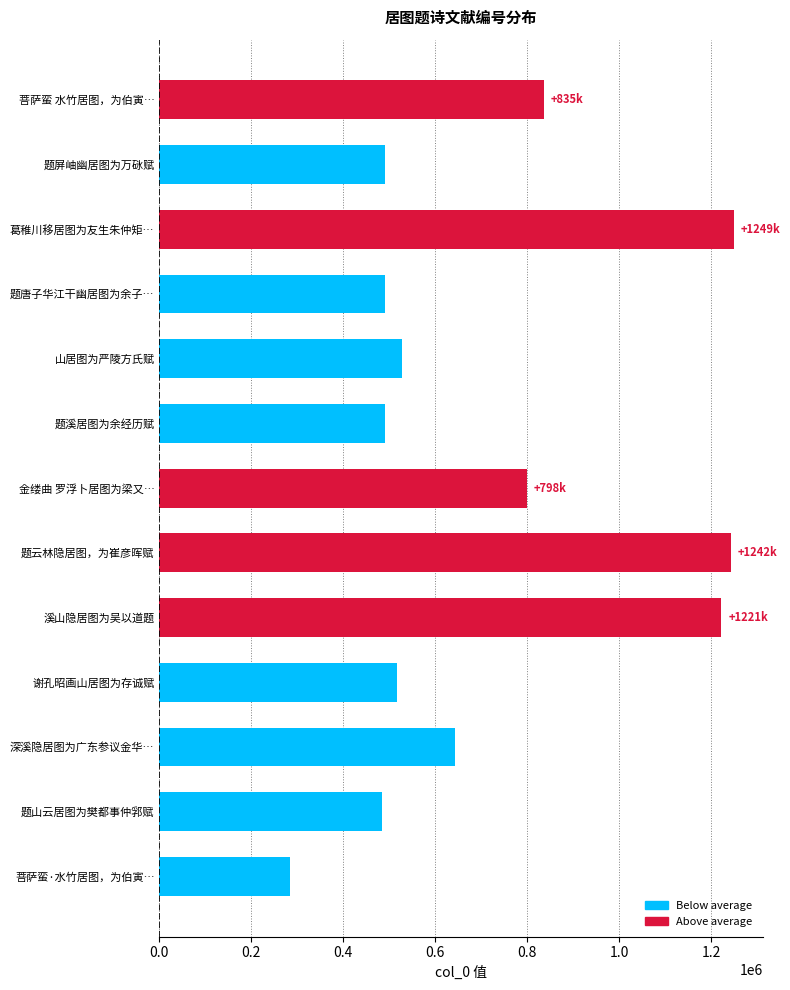

What is the value of the 5th bar from the top?

526597